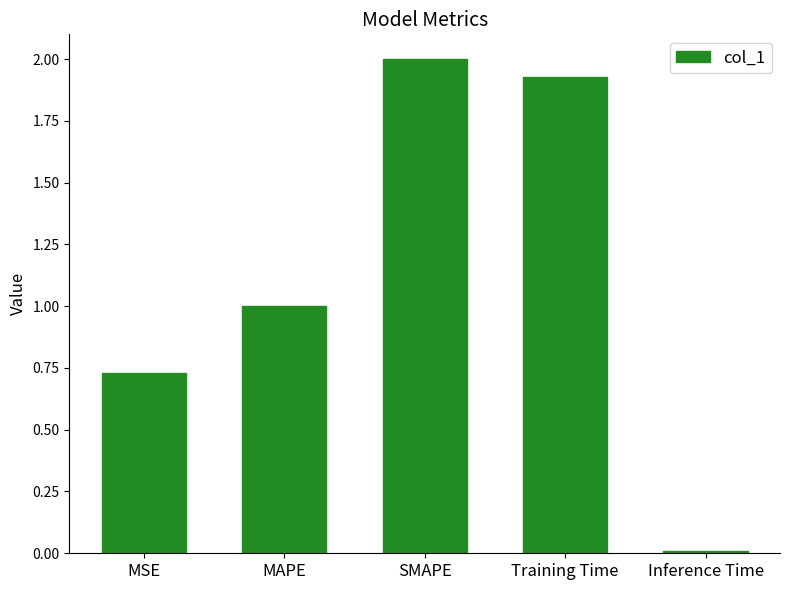

Rank the categories by value from highest to lowest.

SMAPE, Training Time, MAPE, MSE, Inference Time